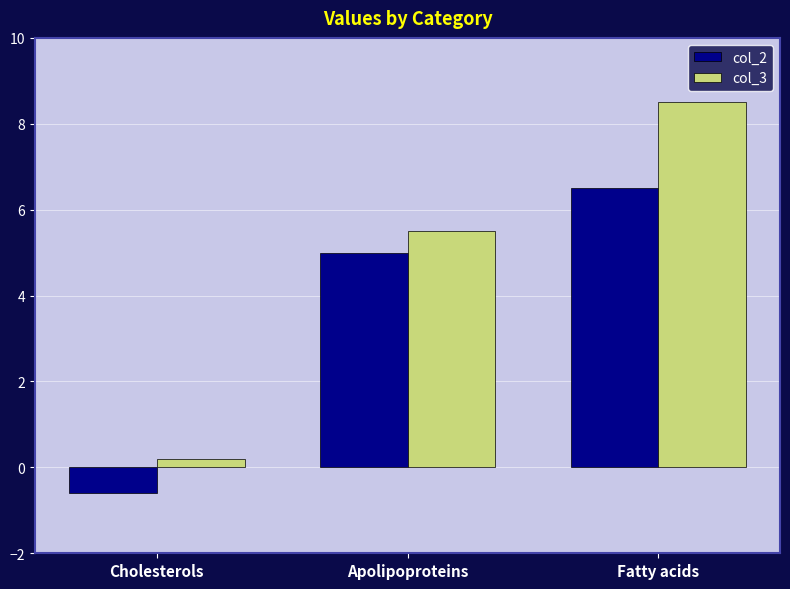

At which category is the sum across all series the highest?

Fatty acids